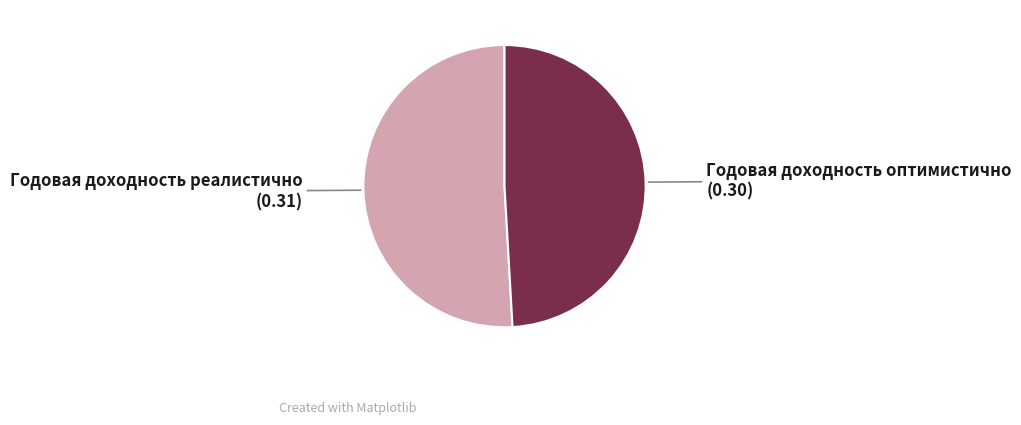

How many slices are in this pie chart?

2